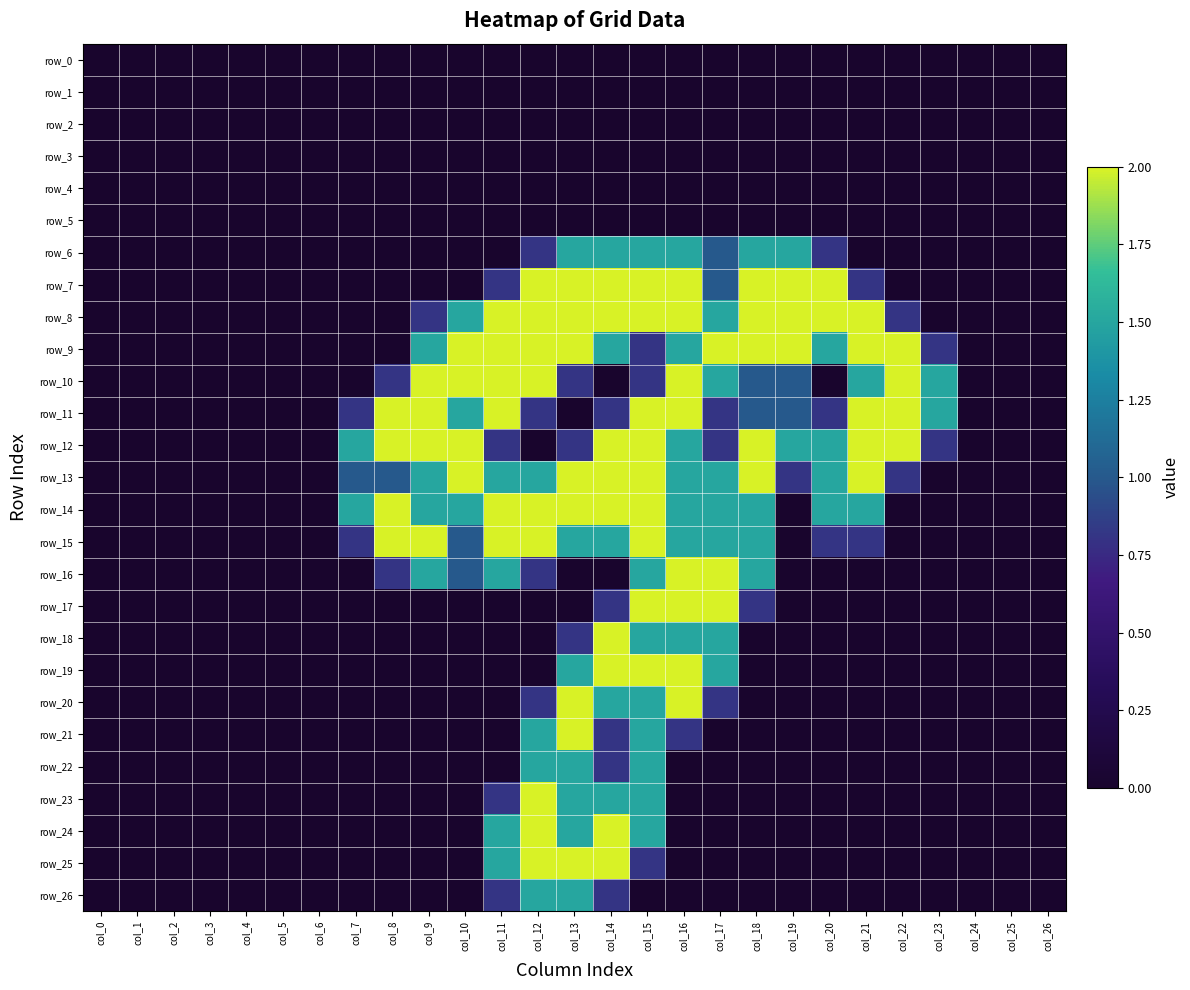

Is the value of row_25 at col_5 greater than the value of row_21 at col_13?

No